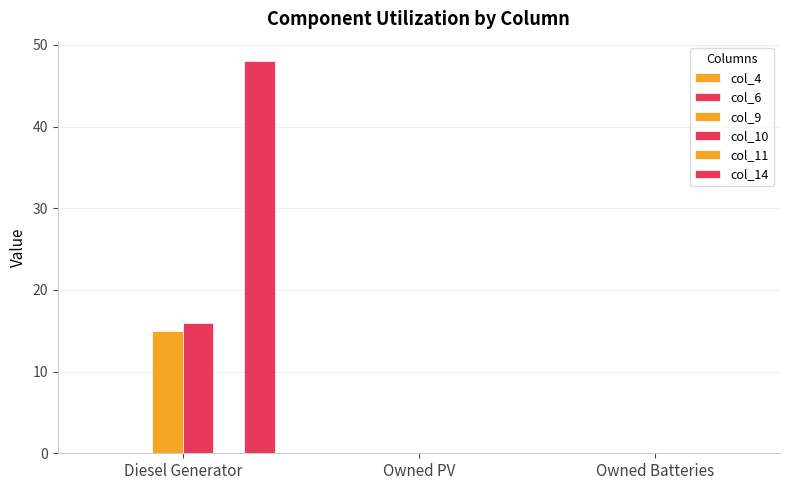

Does the chart contain stacked bars?

No